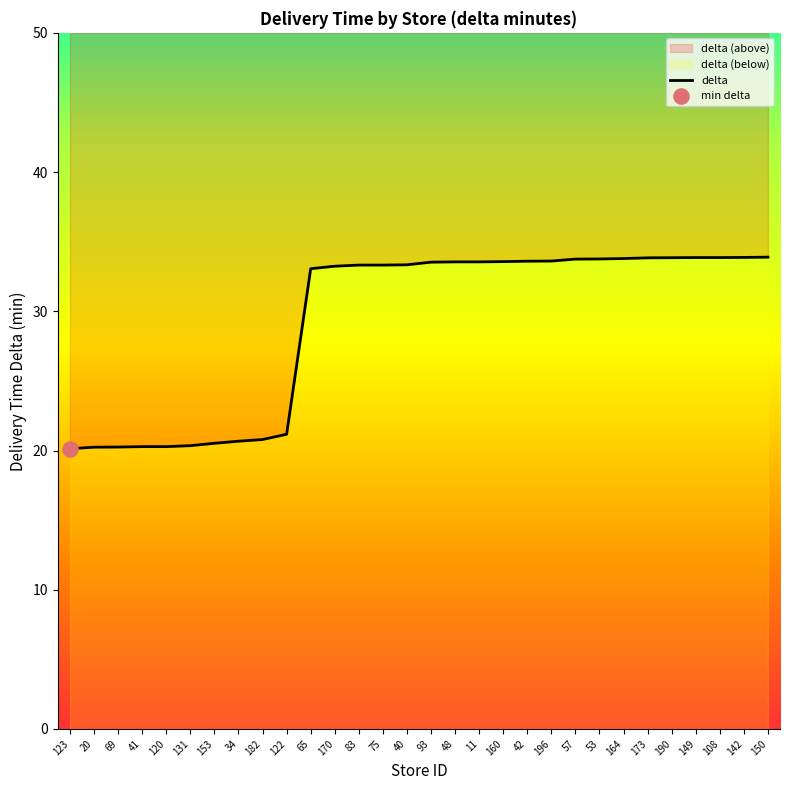

What is the ratio of the value at 142 to the value at 69?

1.7